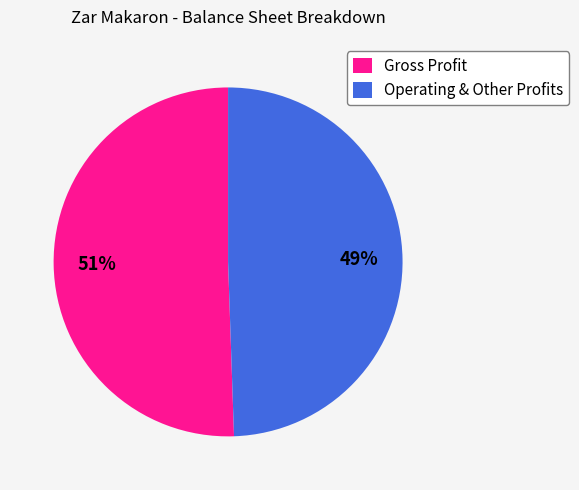

Is the sum of Operating & Other Profits and Gross Profit greater than half?

Yes